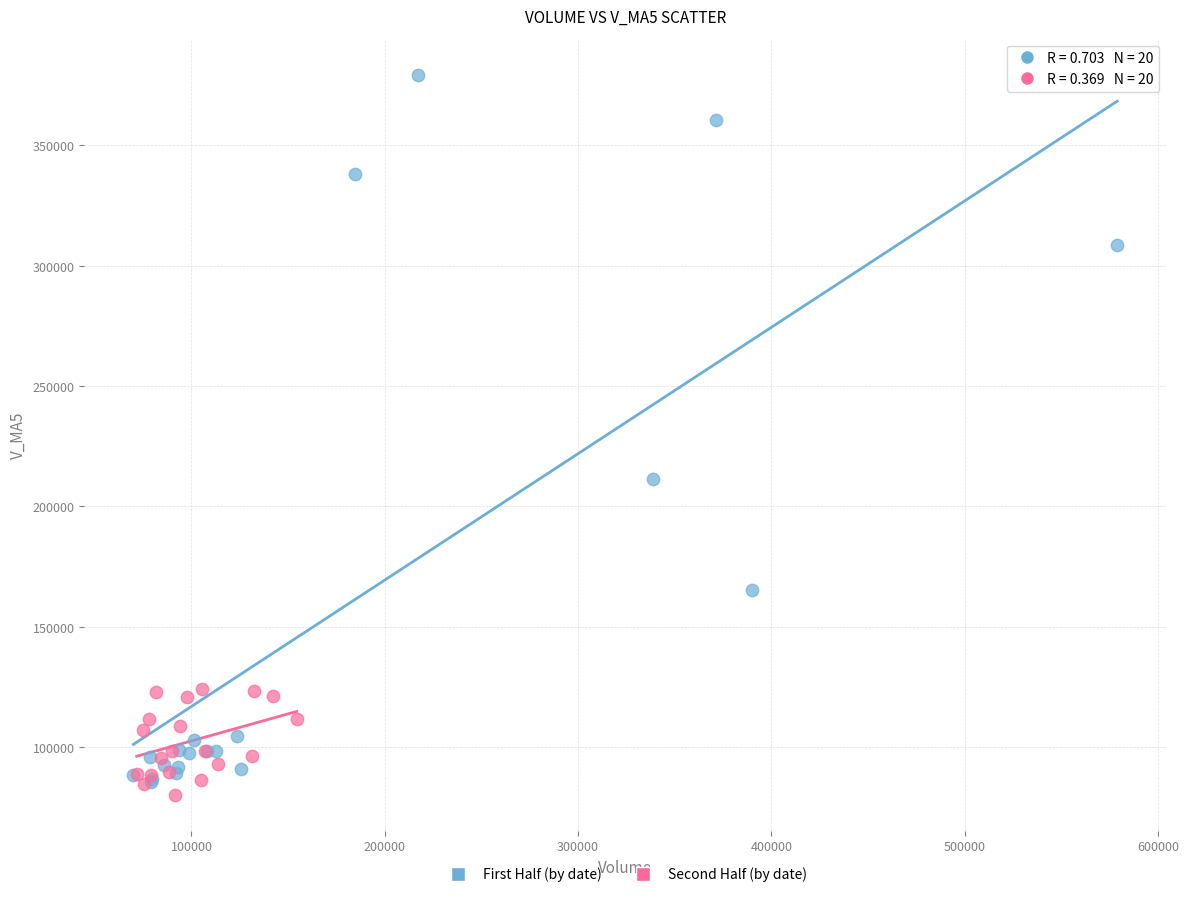

Which series has the widest spread of Y values?

First Half (by date)